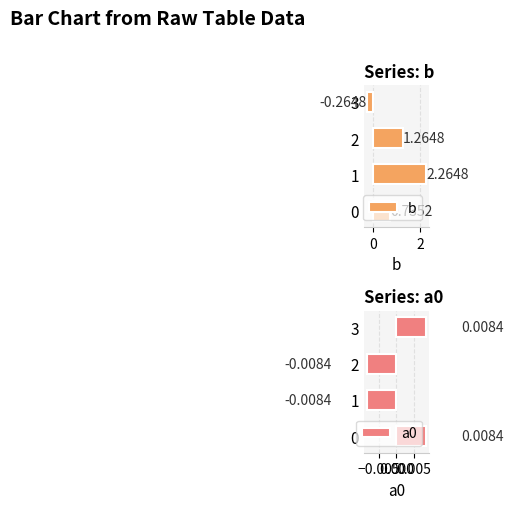

How many groups of bars are there?

4